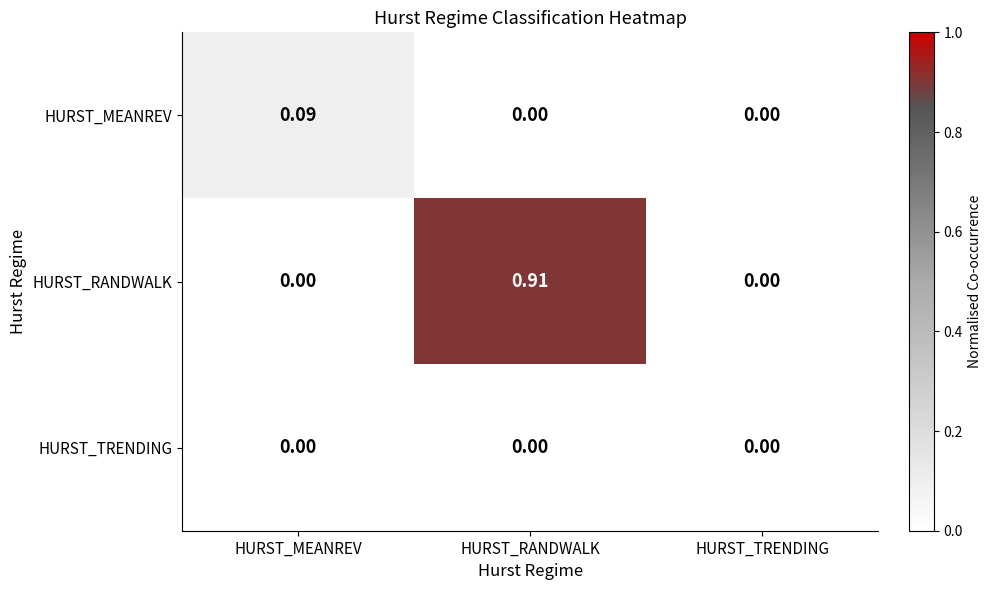

At which category is the sum across all series the highest?

HURST_RANDWALK